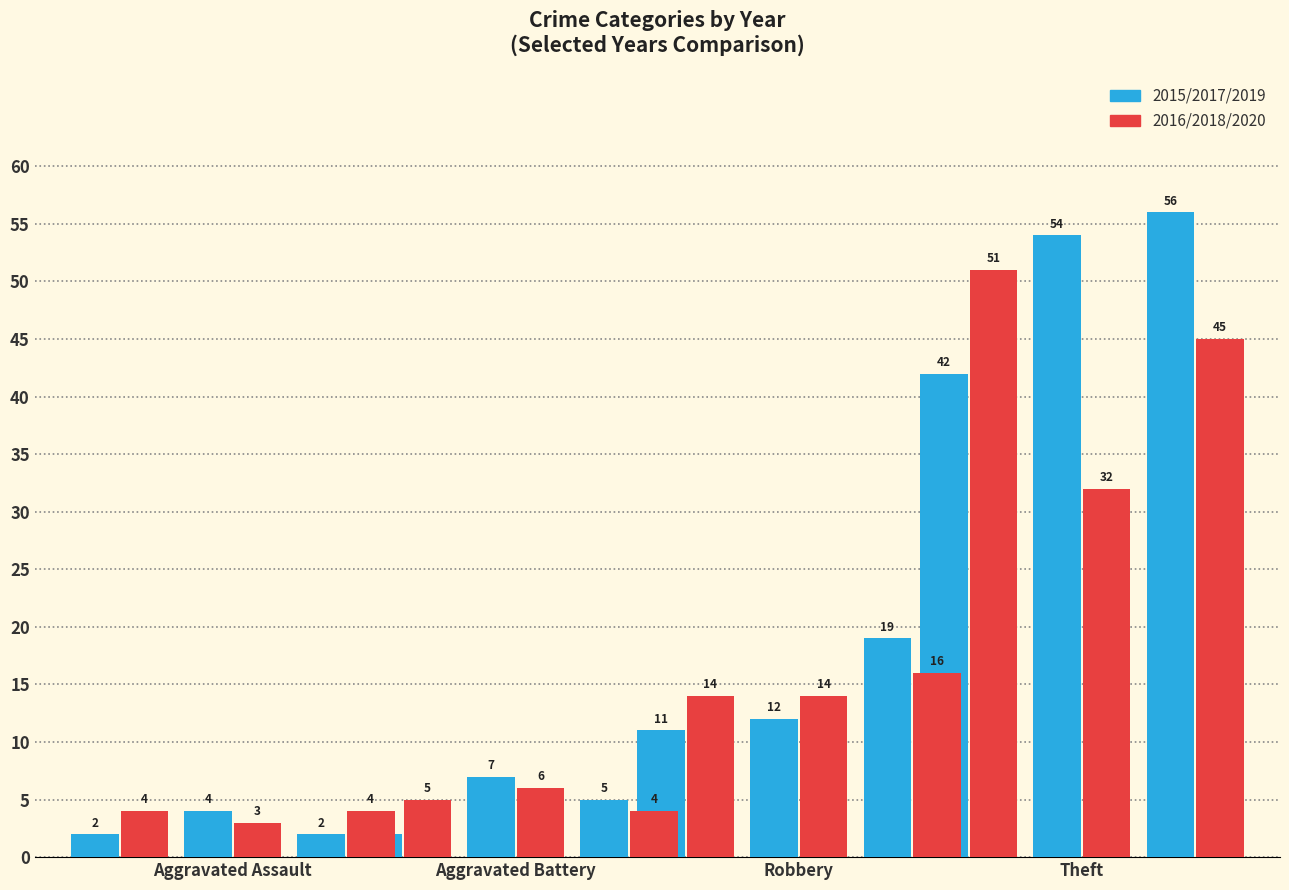

What is the value of the 2016 bar at the 1st from the left?

4